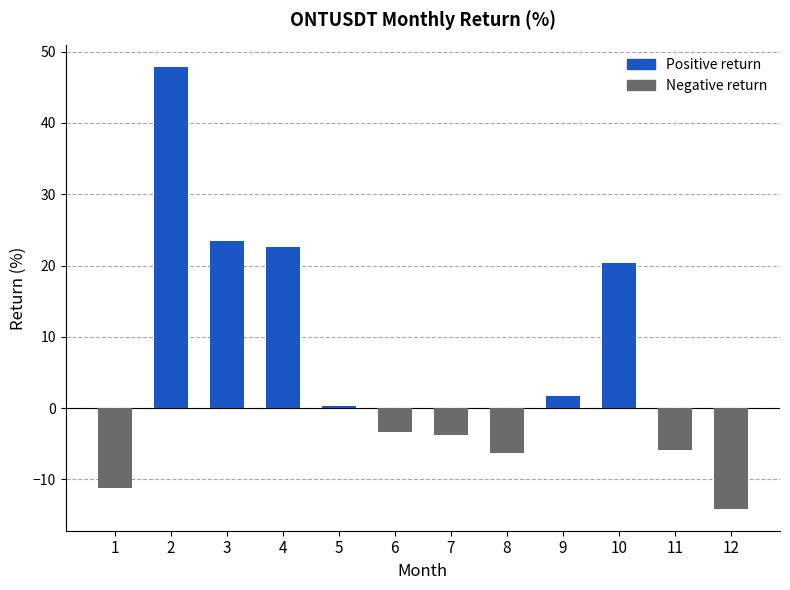

Count the number of data series in this chart.

1